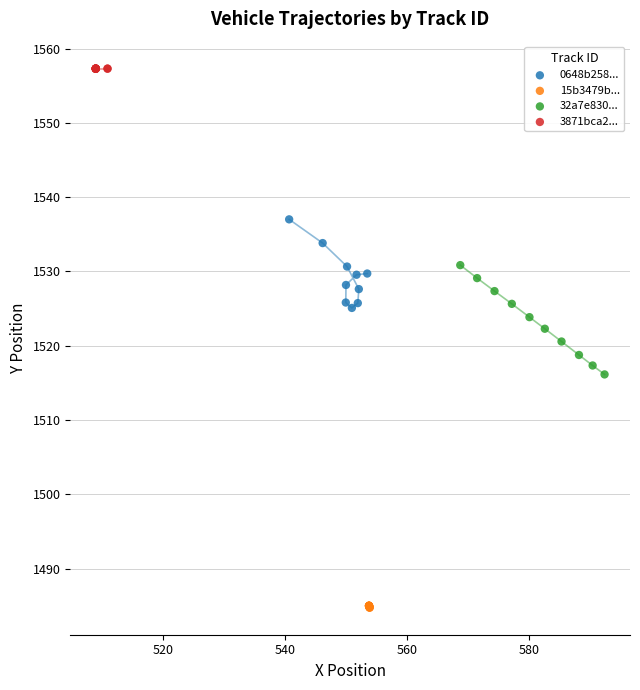

Which series reaches the maximum Y coordinate?

3871bca2...